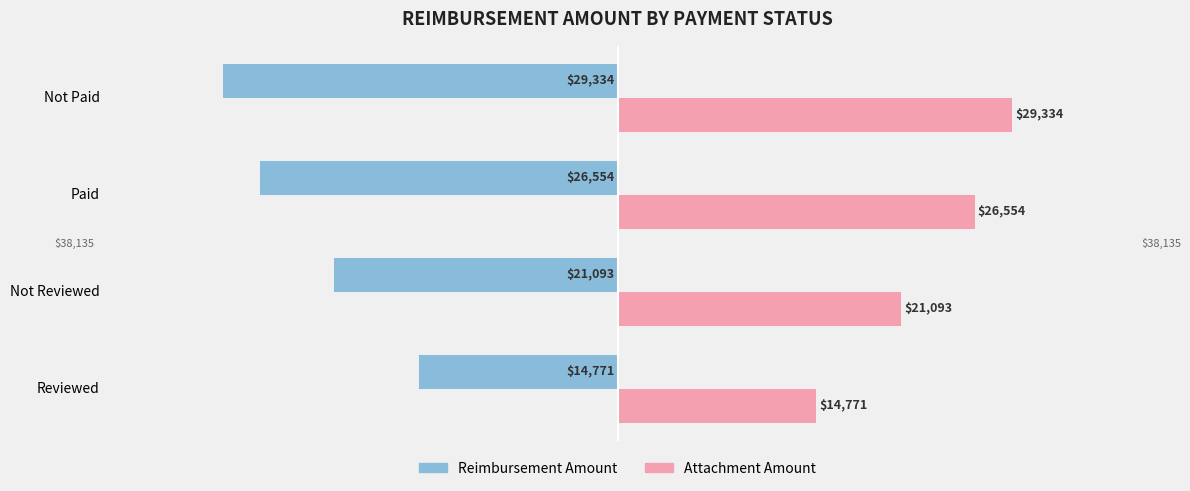

Is it true that Reimbursement Amount equals -21093.3 at Not Reviewed?

True